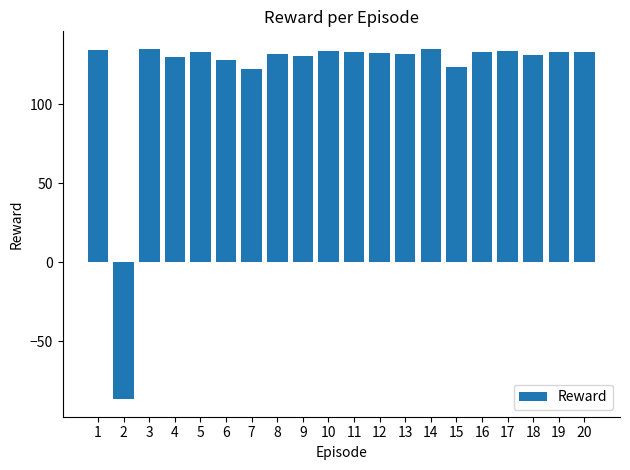

What is the change in value from 2 to 19?

+219.2